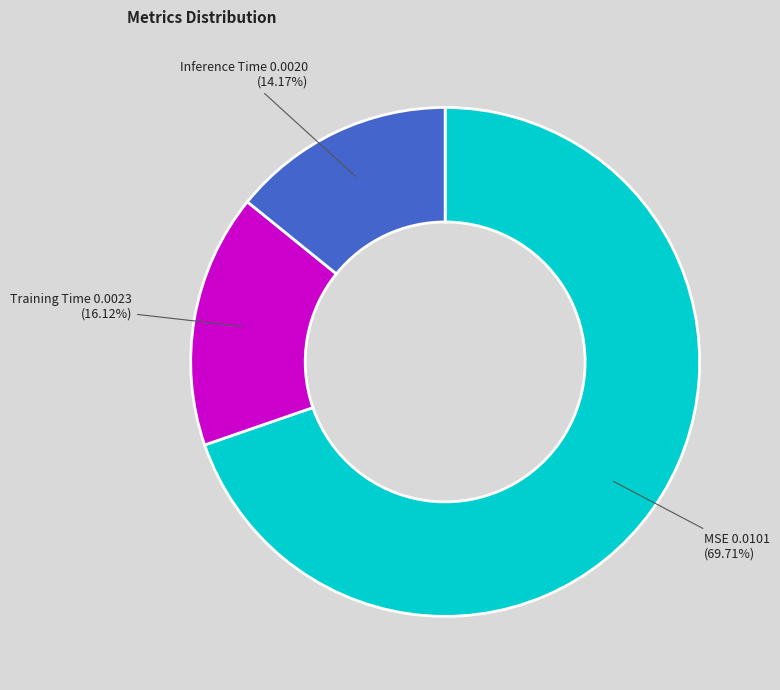

Between Inference Time and Training Time, which is larger?

Training Time